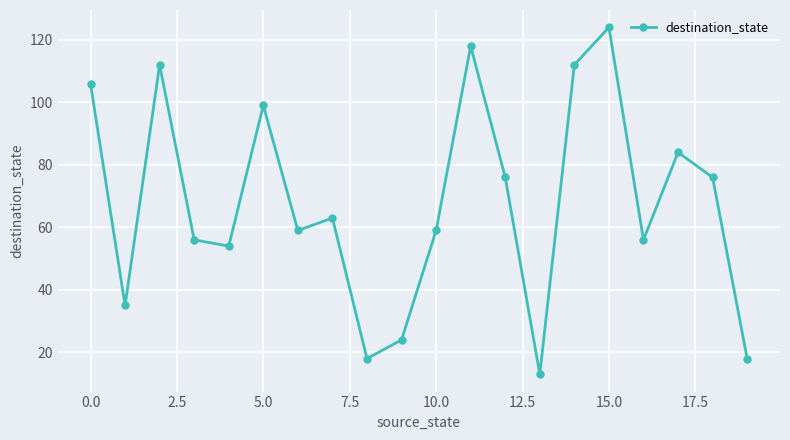

What is the difference between the maximum and minimum values?

111